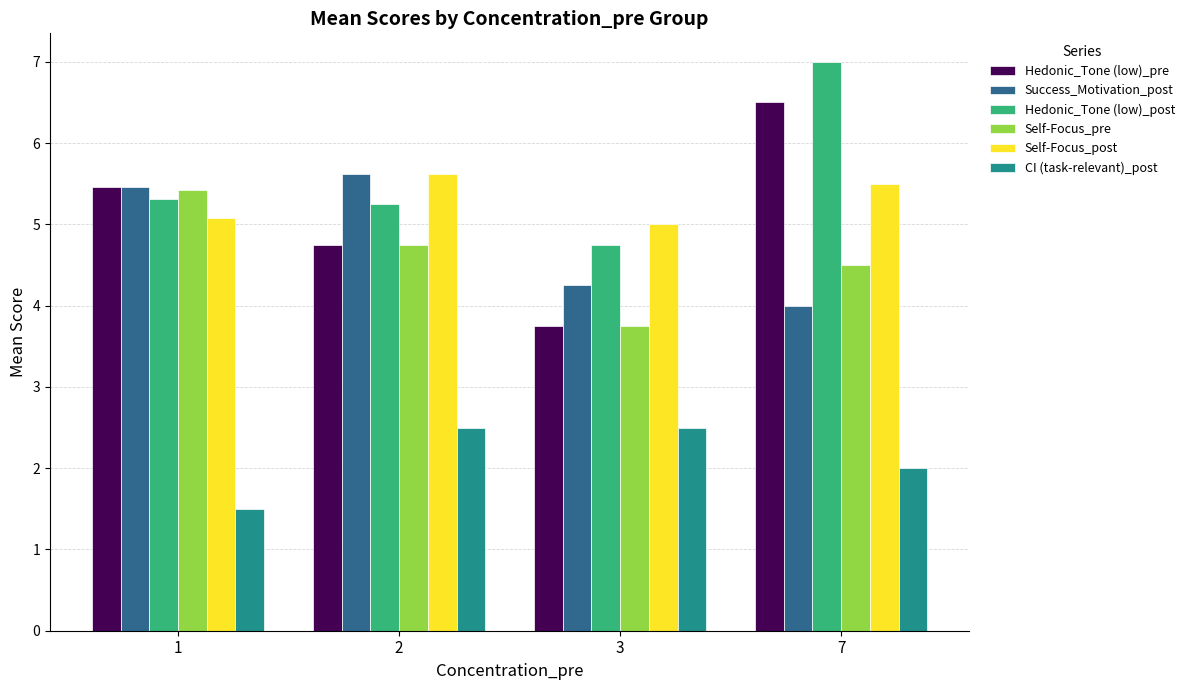

What is the difference between the Hedonic_Tone (low)_pre values at 7 and 1?

1.0